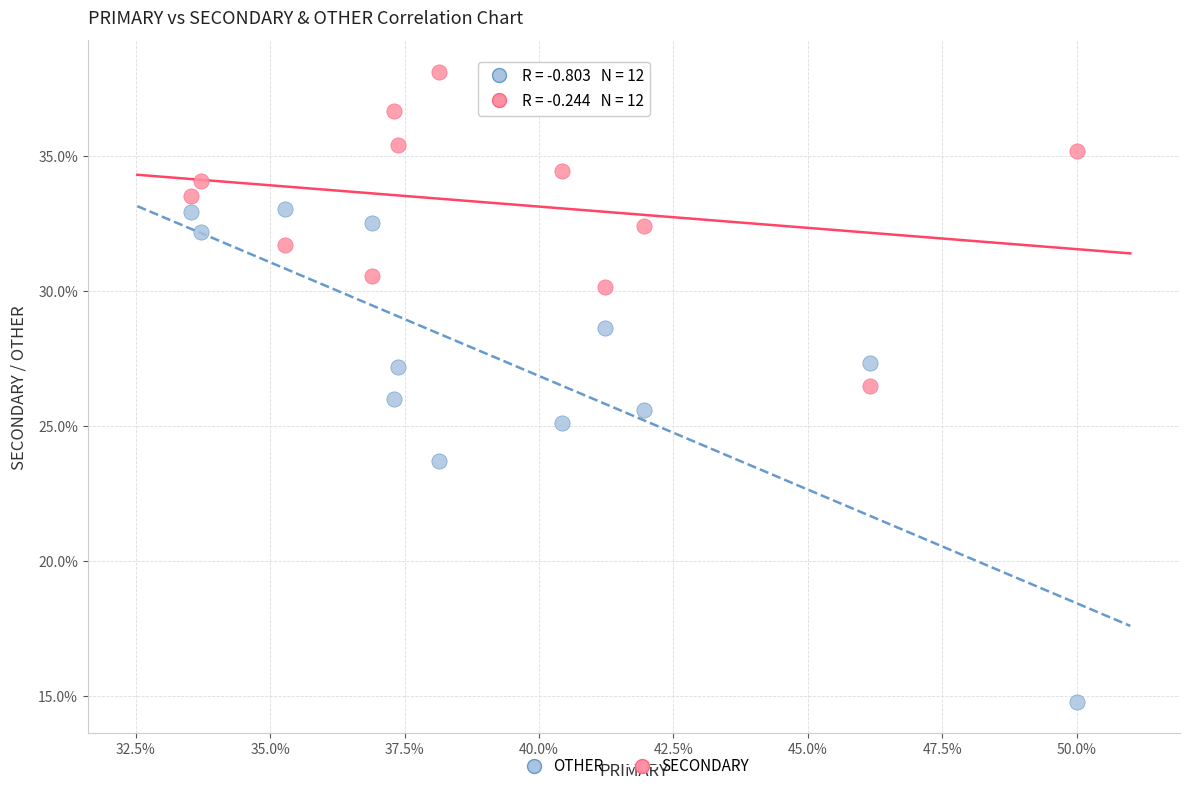

In the OTHER series, what Y value is closest to 23?

23.7